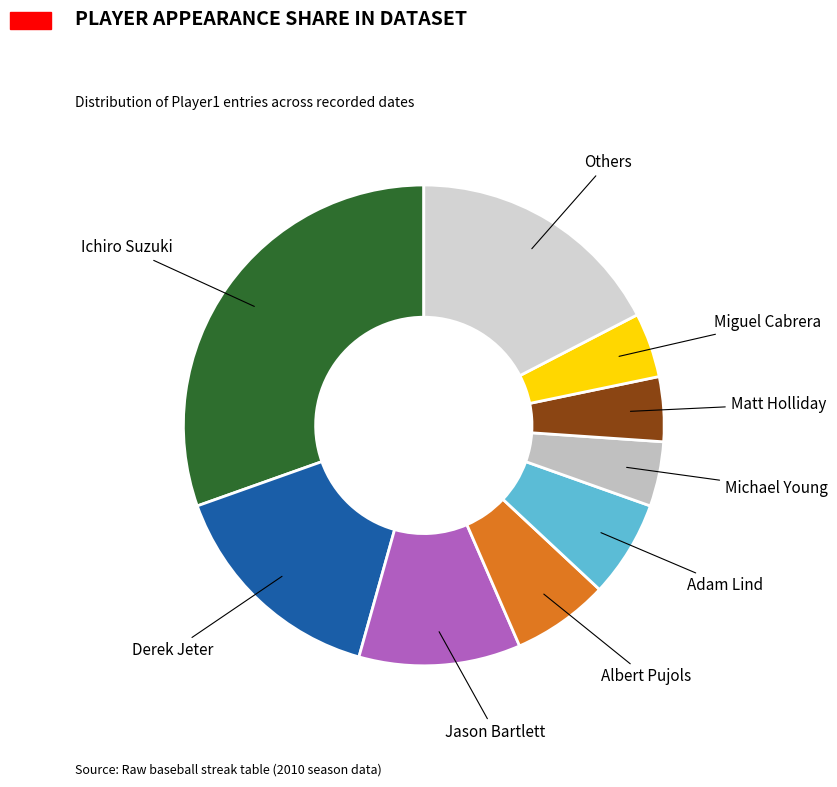

Count the number of slices in the pie.

9